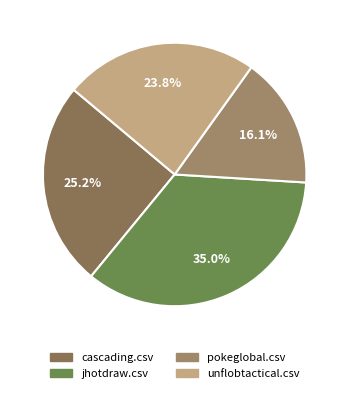

Does unflobtactical.csv account for over 50% of the chart?

No